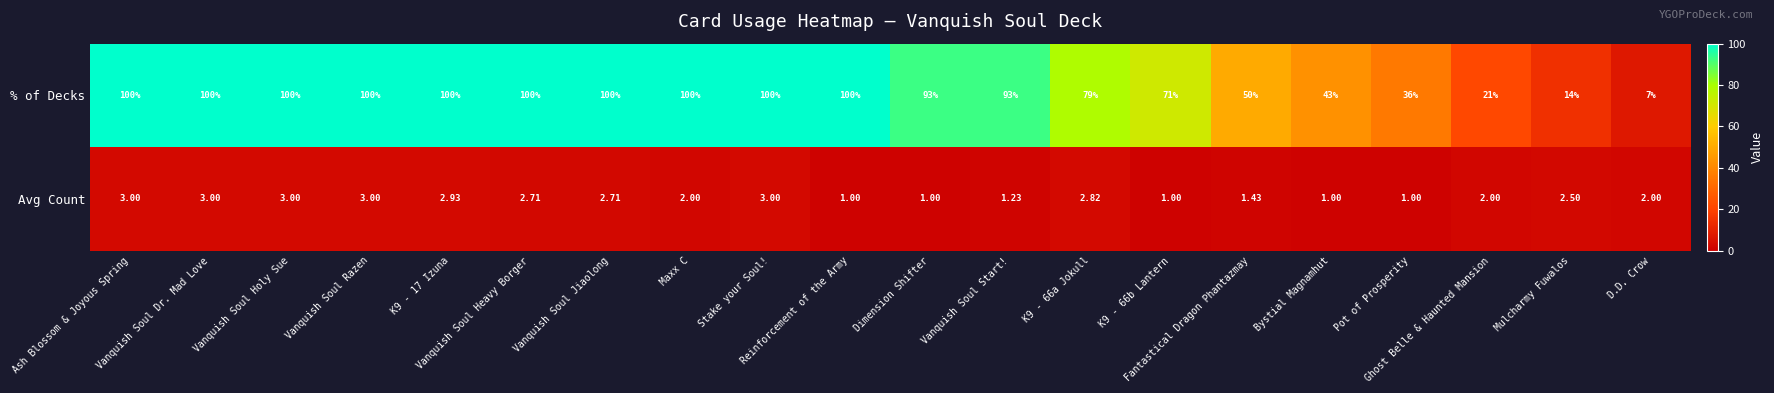

List the series in order of their overall mean, lowest first.

Avg Count, % of Decks